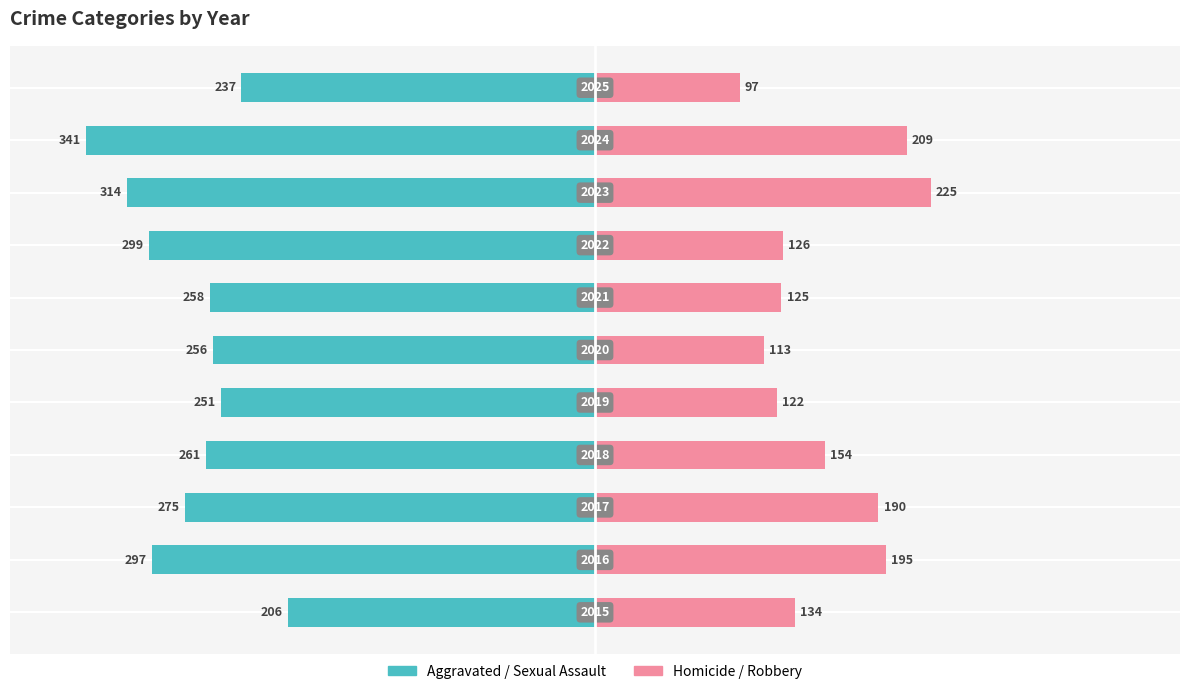

Which series has the widest spread of values?

Aggravated/Sexual (Teal)